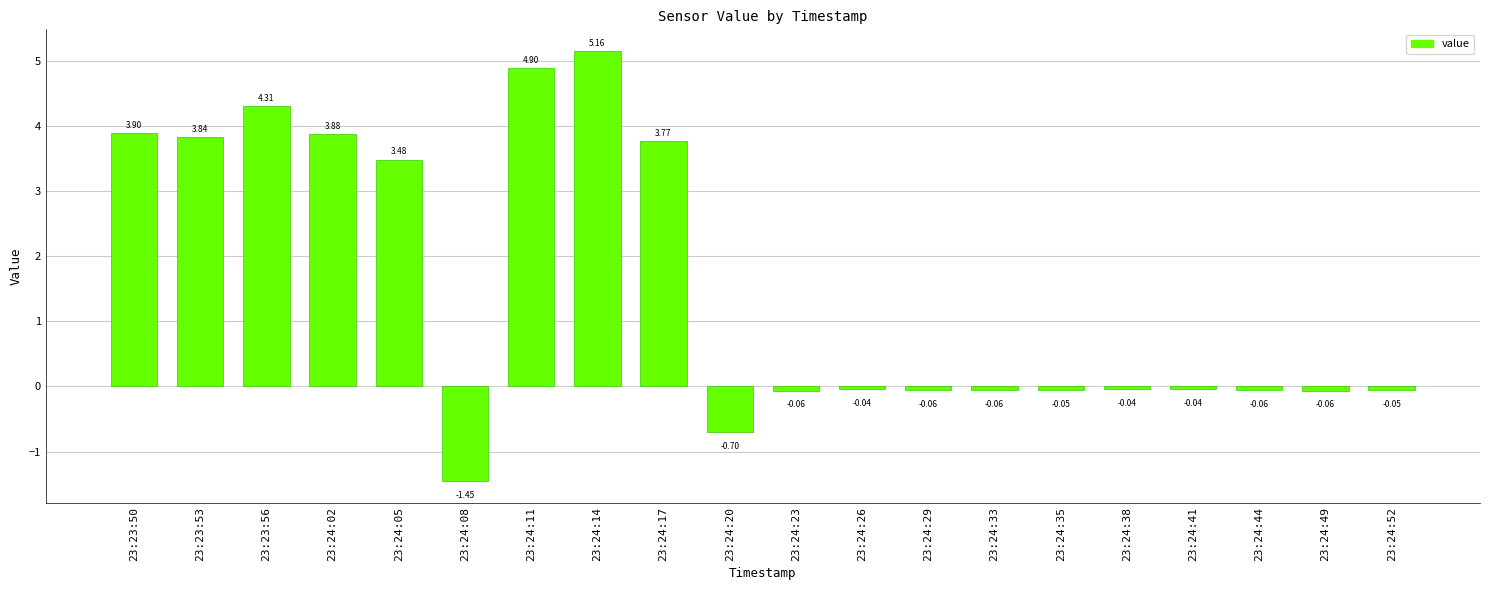

What is the difference between the maximum and minimum values?

6.6